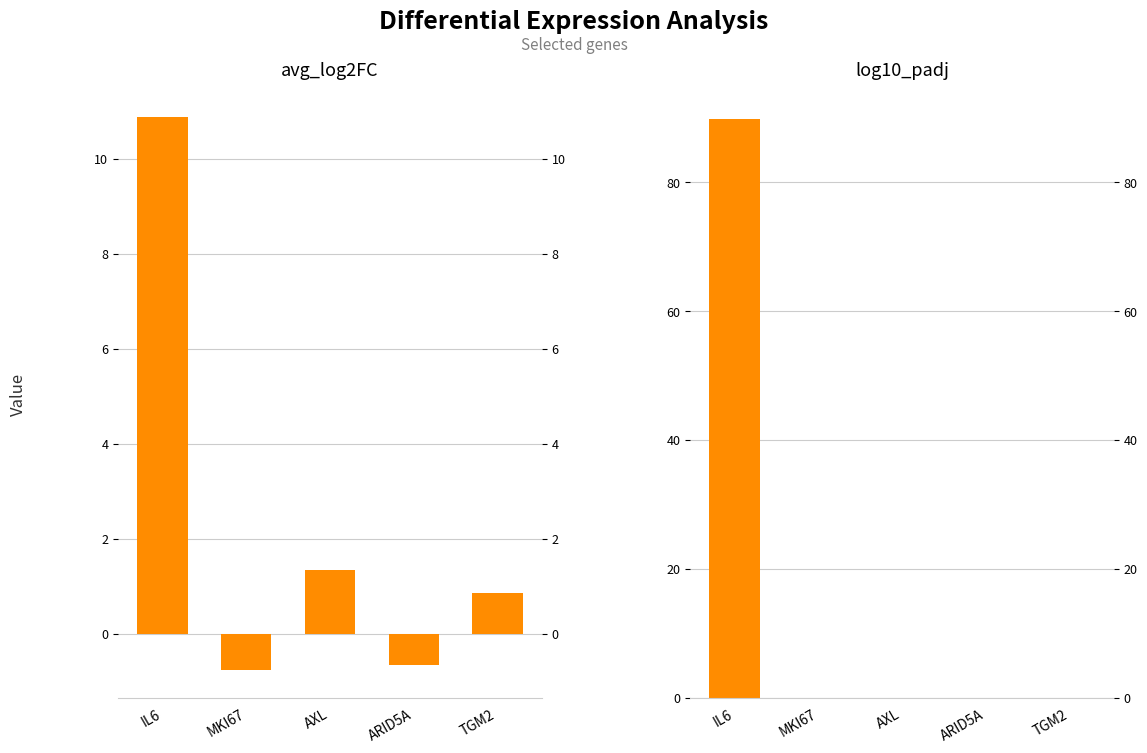

Rank the series by their maximum value, from lowest to highest.

avg_log2FC, log10_padj